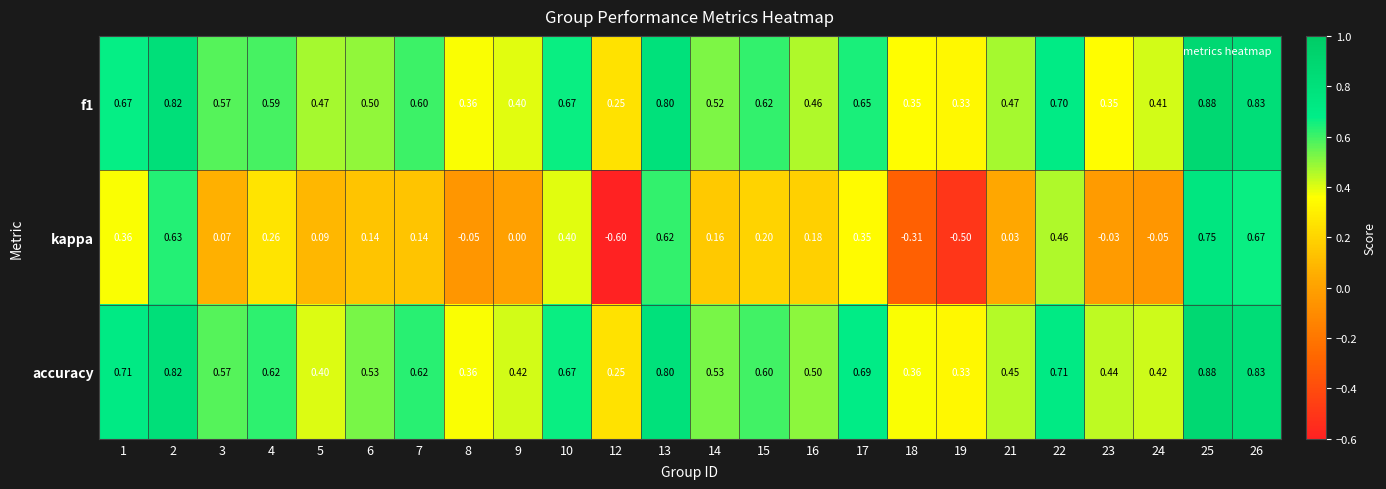

Is the value of kappa at 19 greater than the value of accuracy at 1?

No